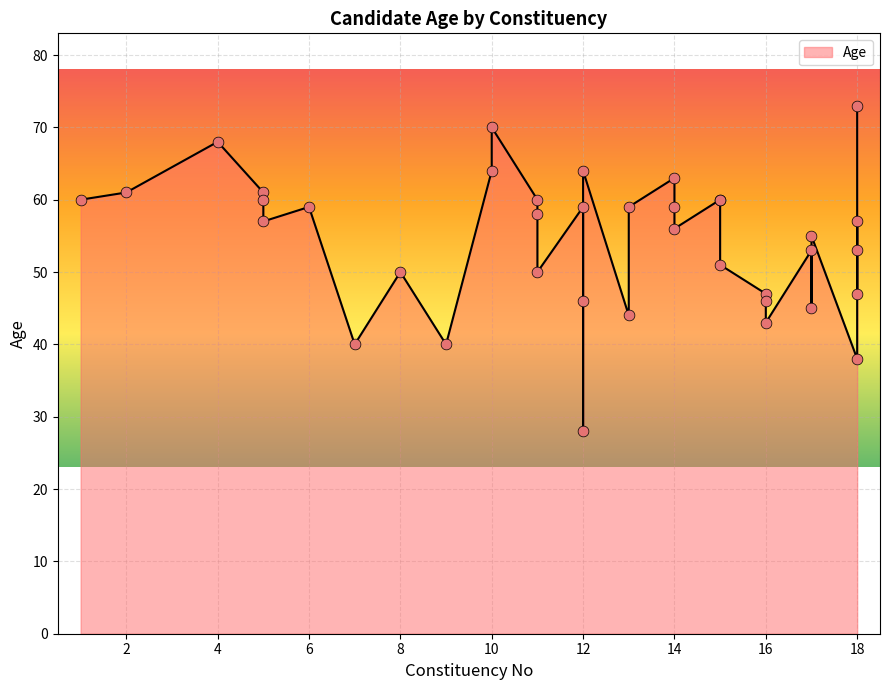

What is the change in value from 9 to 13?

+19